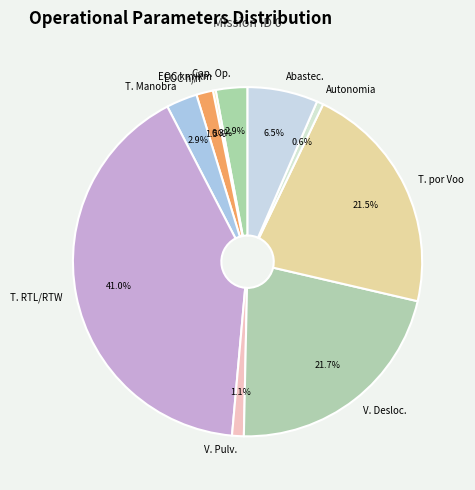

Is there a majority slice in this chart?

No